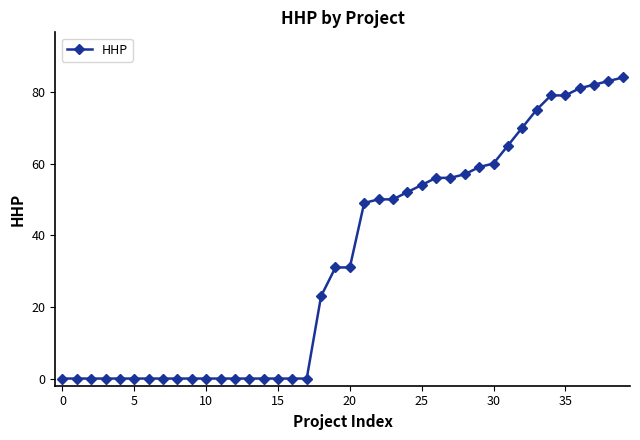

What is the maximum value shown in the chart?

84